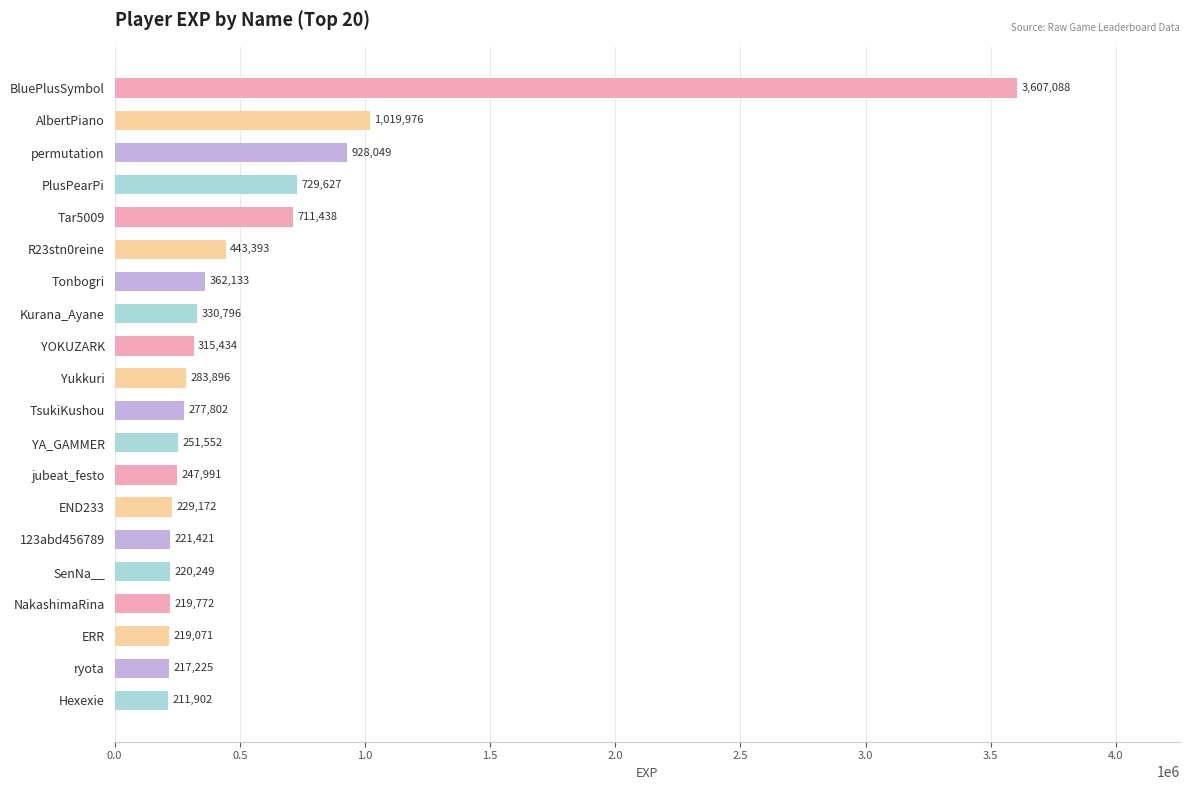

The value at permutation is 623802. True or false?

False